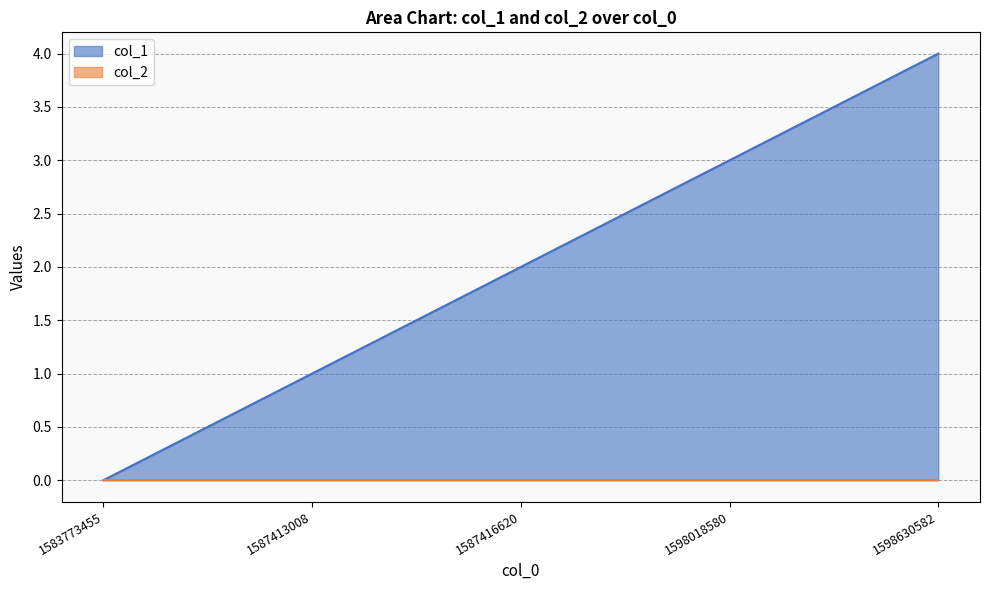

Reading left to right, what are all the values shown in this chart?

1583773455=0	1587413008=1	1587416620=2	1598018580=3	1598630582=4